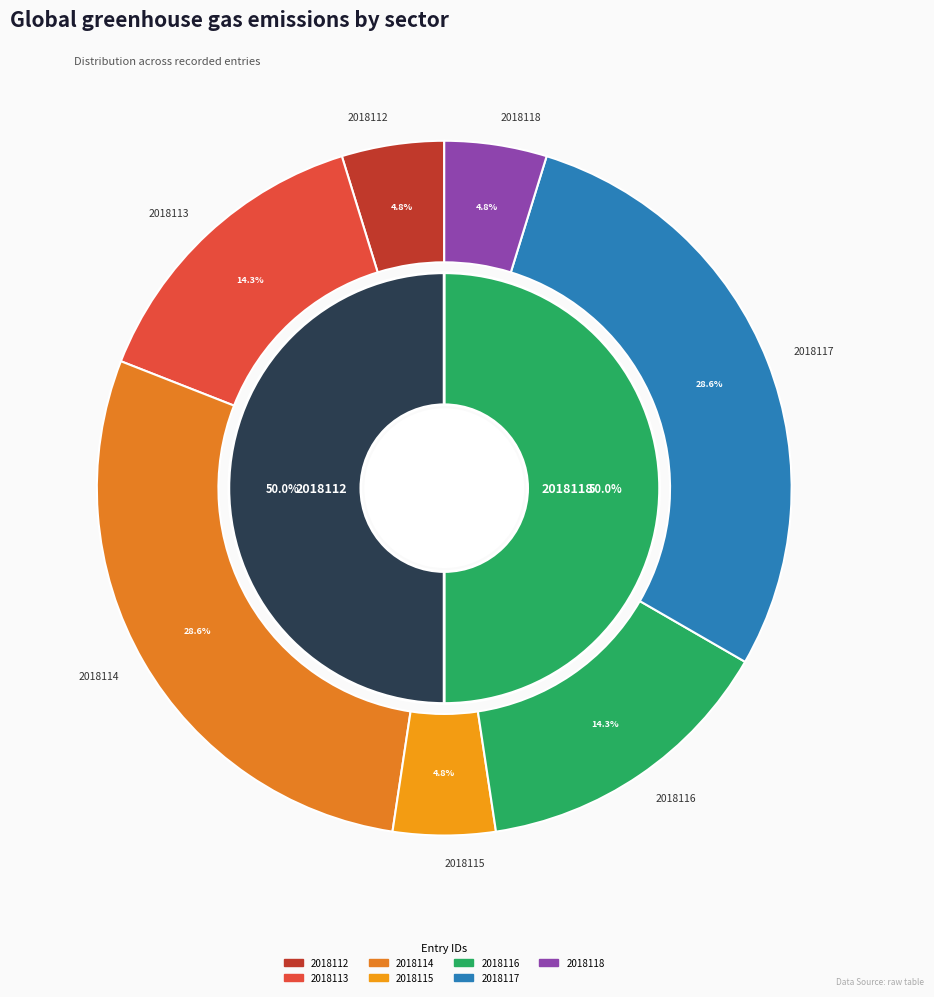

Rank the categories by value from highest to lowest.

2018114, 2018117, 2018113, 2018116, 2018112, 2018115, 2018118